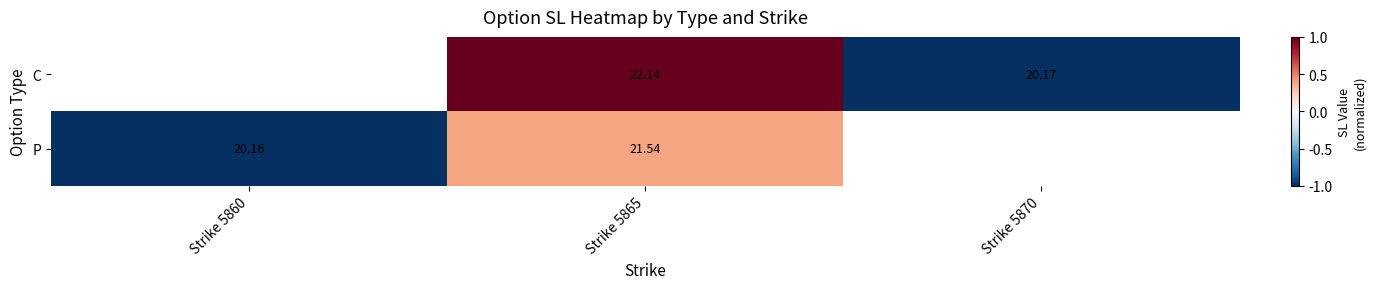

Is the value of P at Strike 5860 greater than the value of C at Strike 5865?

No